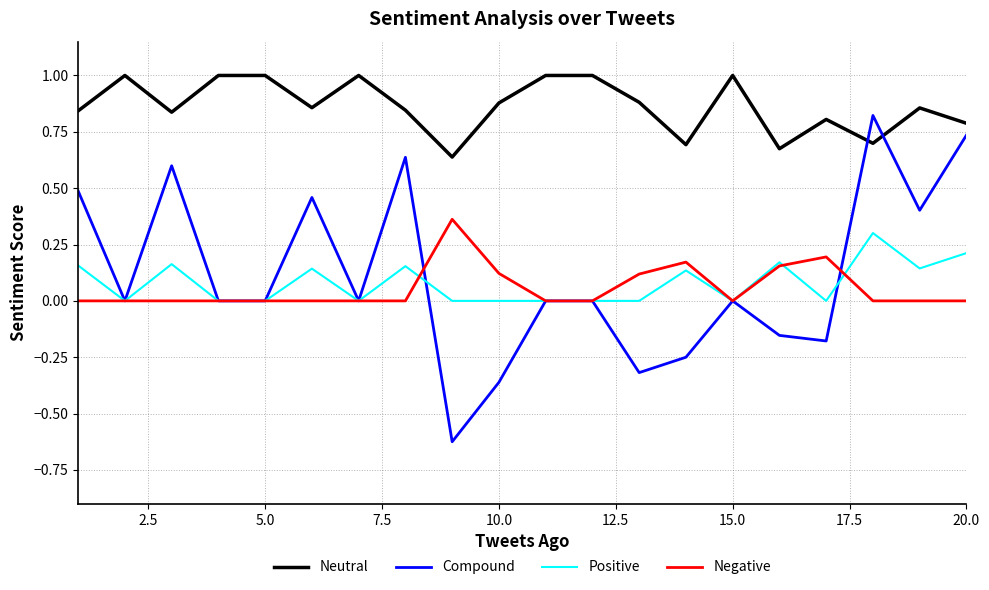

Which series has the largest range (max minus min)?

Compound